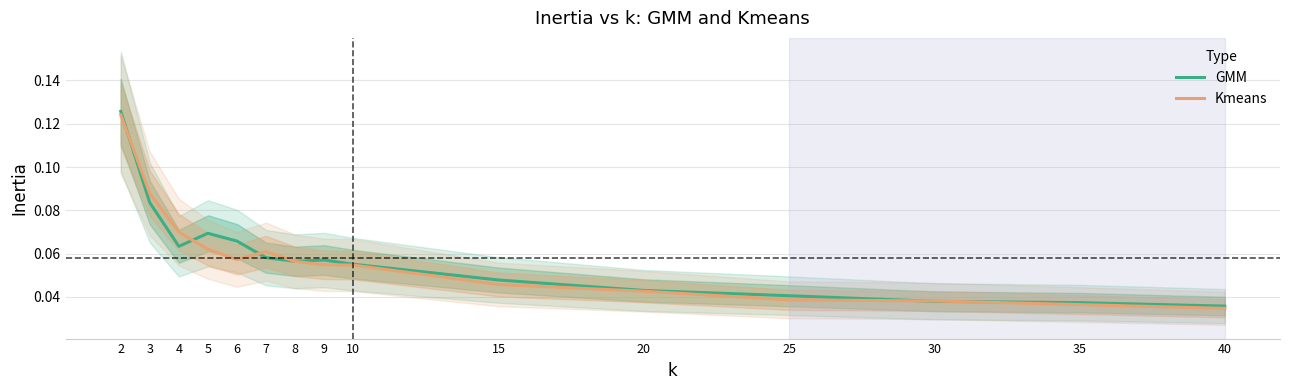

What is the difference between the second highest and second lowest values in the Kmeans series?

0.1